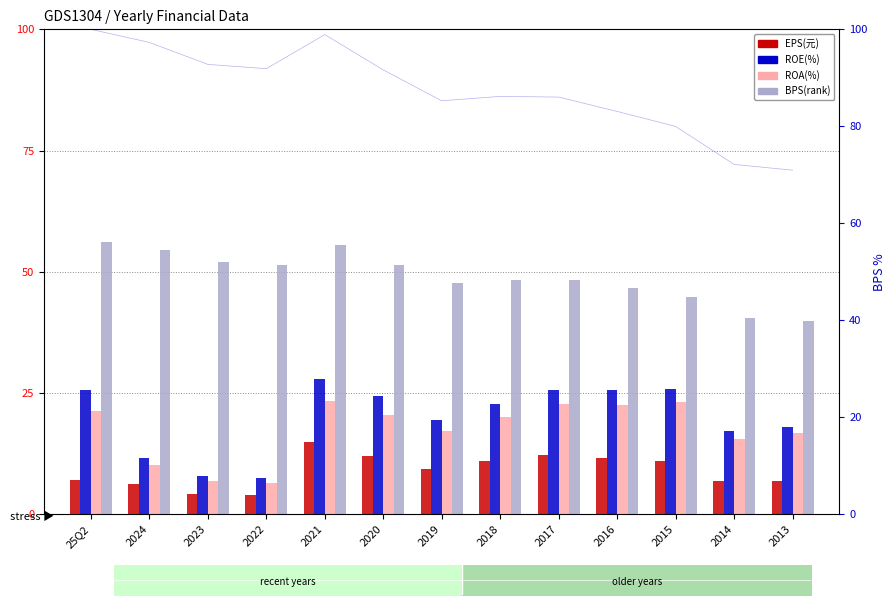

Is the value of BPS(rank) at 2021 greater than the value of ROA(%) at 2018?

Yes